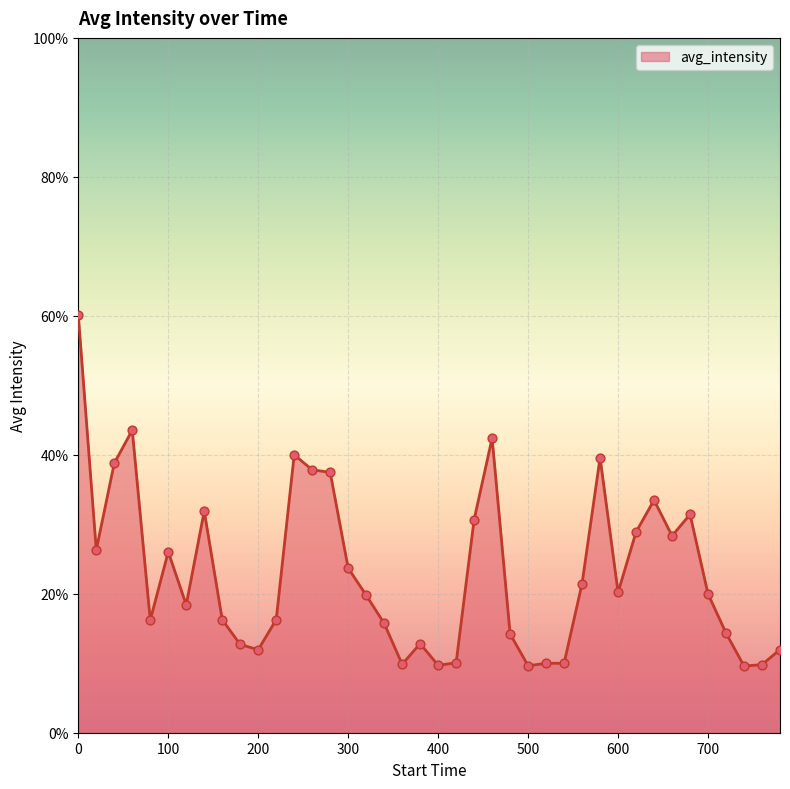

What is the smallest value displayed?

9.6